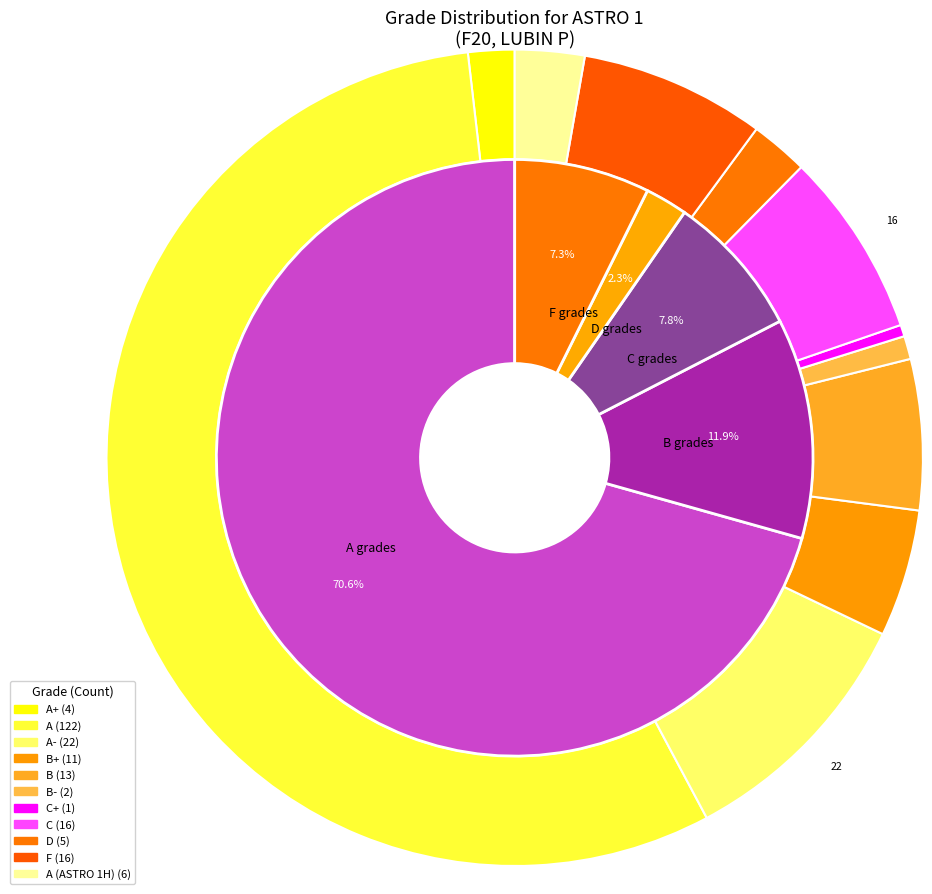

Which category accounts for the majority?

A